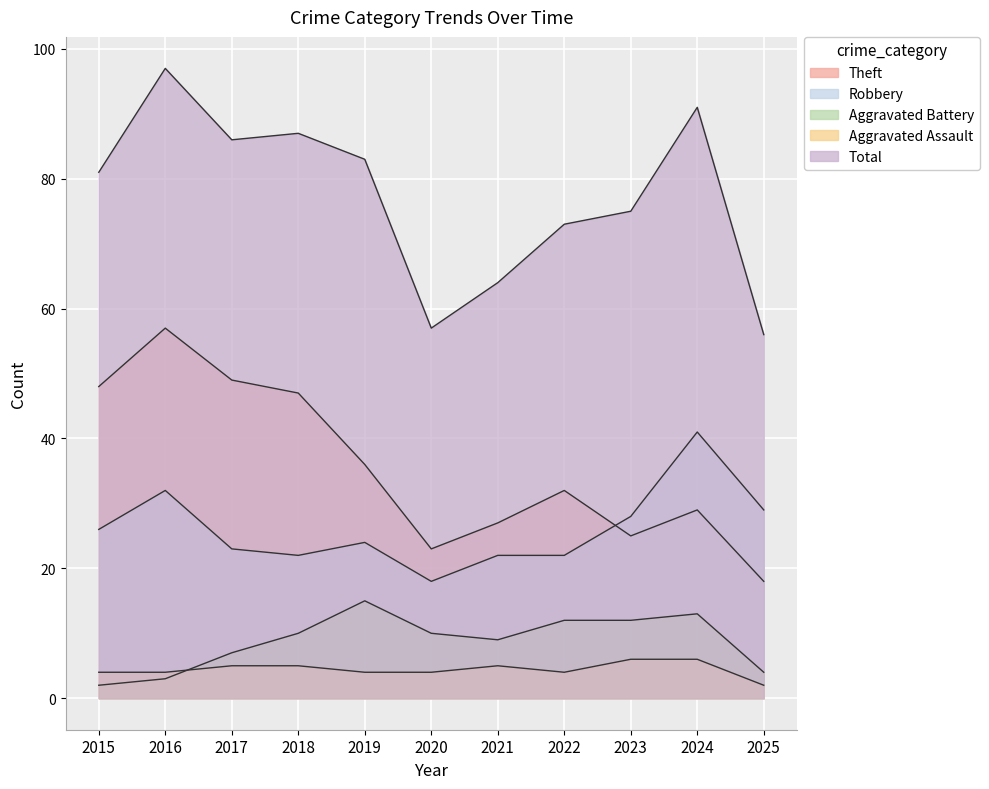

How many lines are shown in the chart?

5